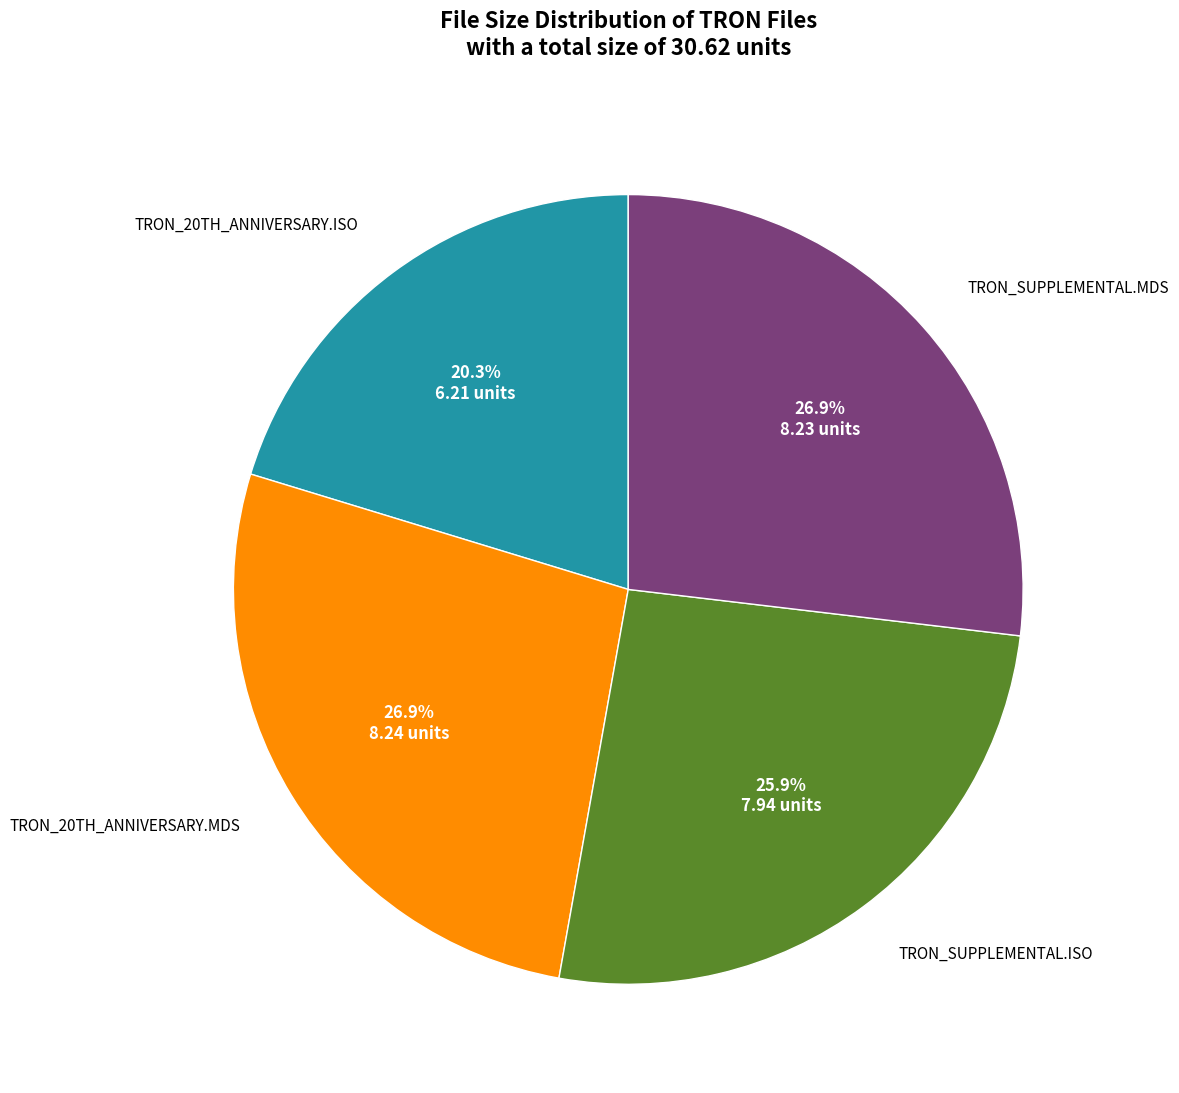

Is there a majority slice in this chart?

No